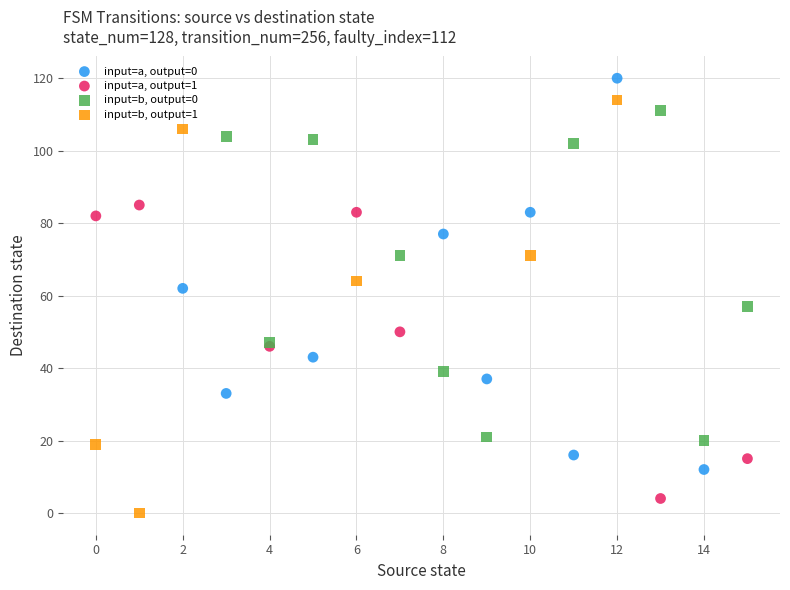

Which series contains the highest Y value?

input=a, output=0